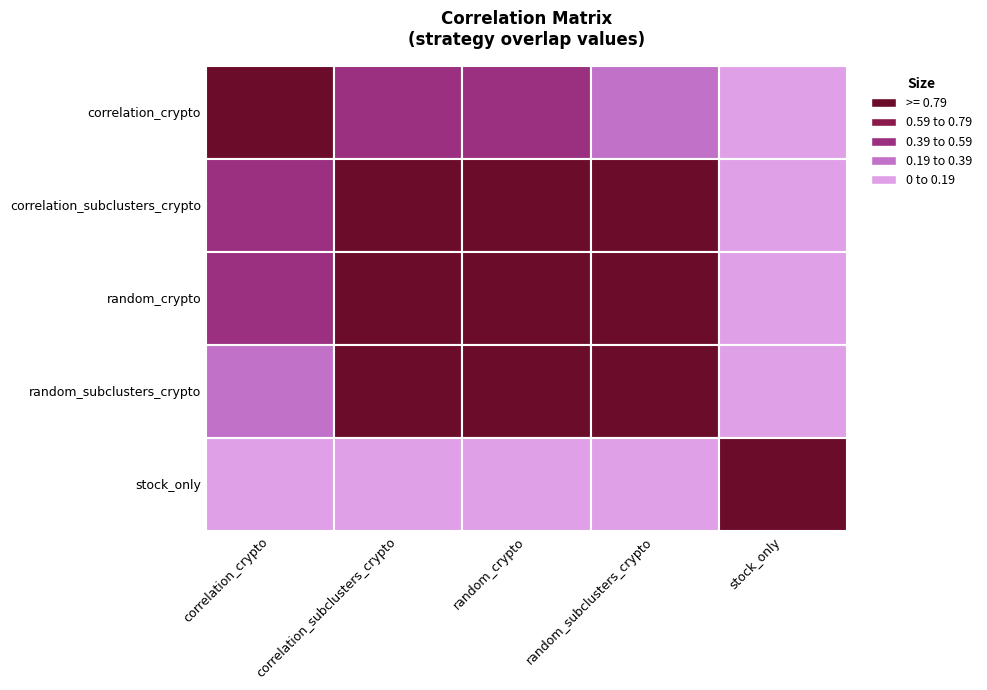

Which series has the largest total across all categories?

correlation_subclusters_crypto